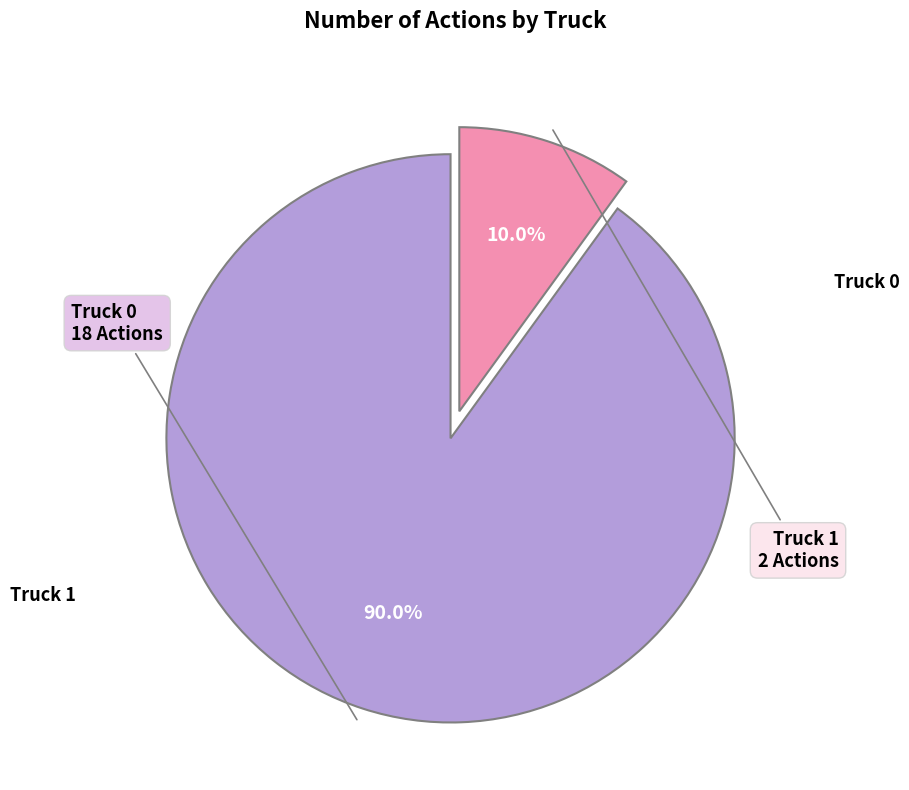

Is there a majority slice in this chart?

Yes